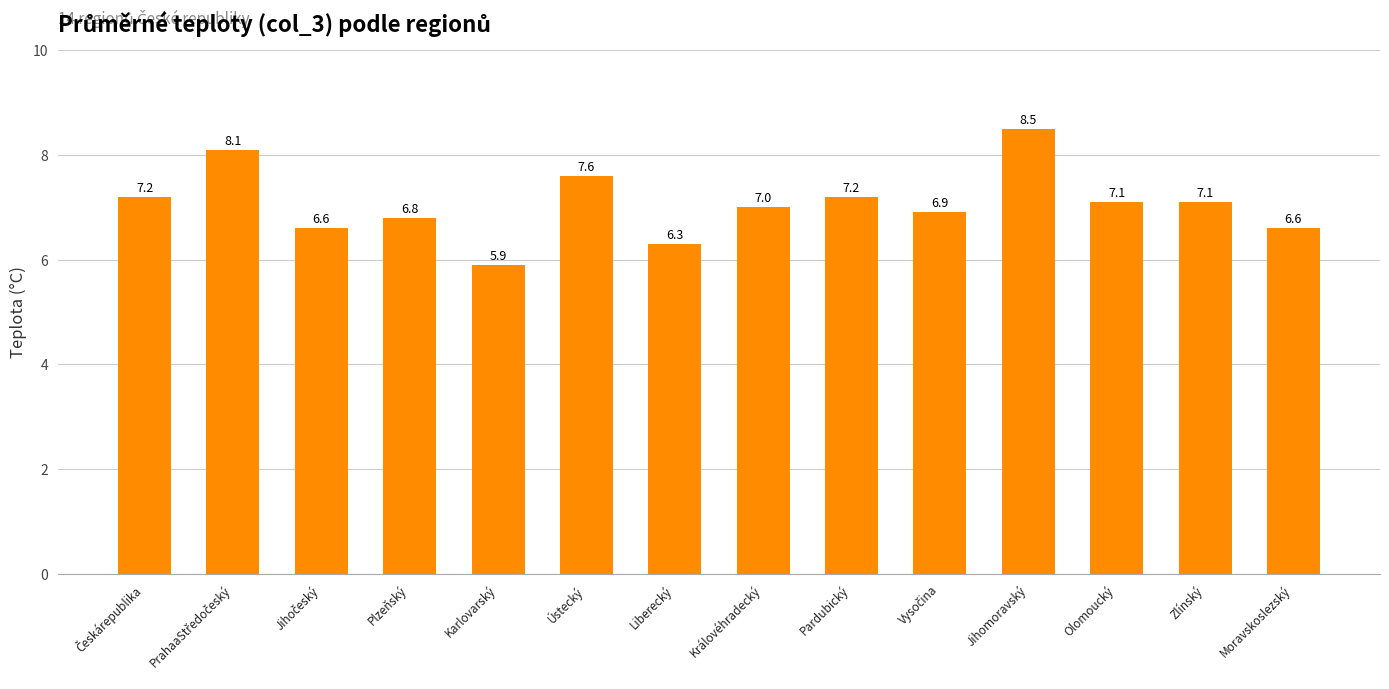

What position from the right is Olomoucký?

3